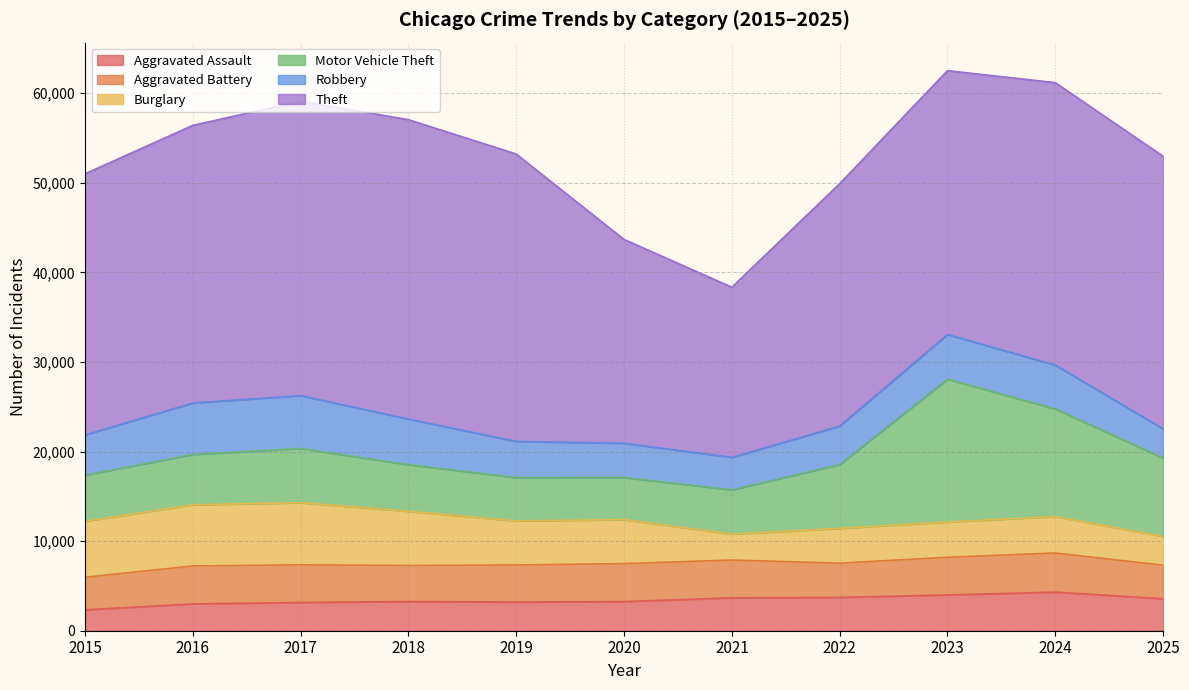

What is the average value of the Aggravated Battery series?

4076